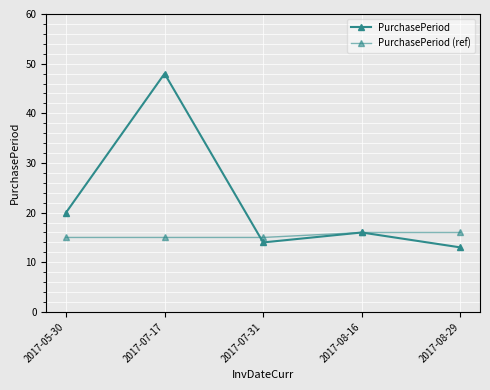

How many series are shown in this chart?

2